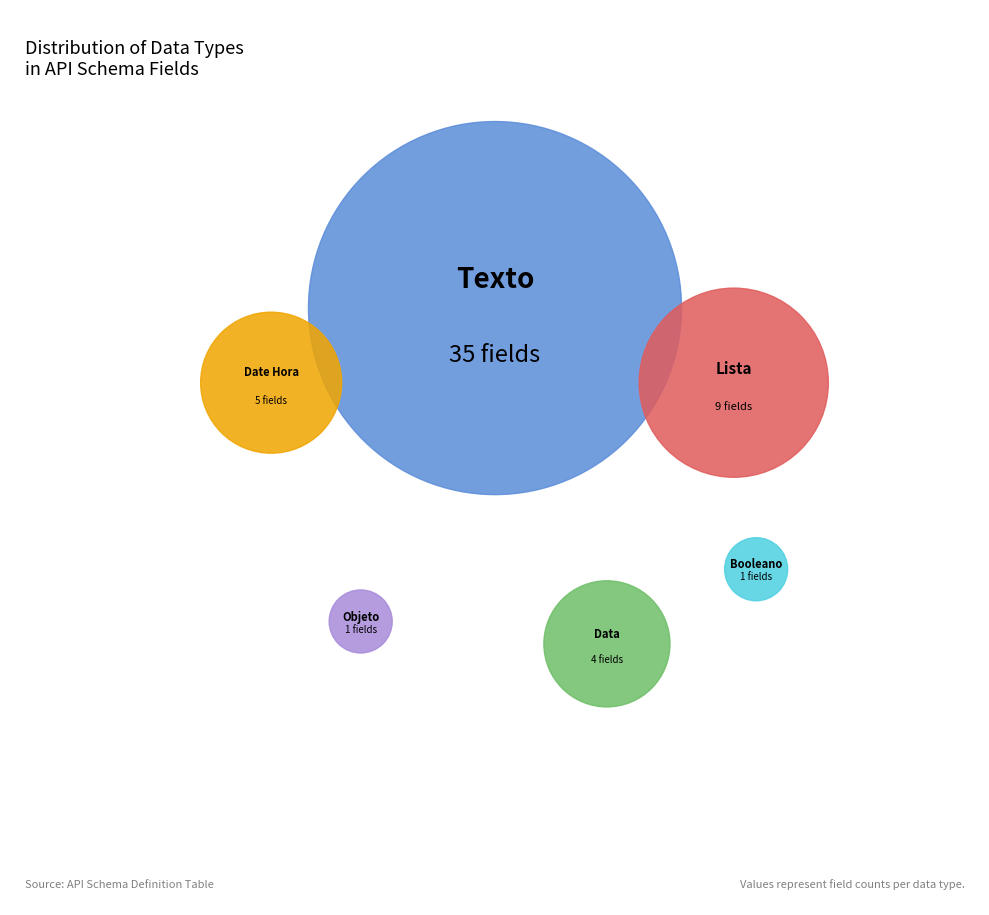

What is the largest slice in the pie chart?

Texto